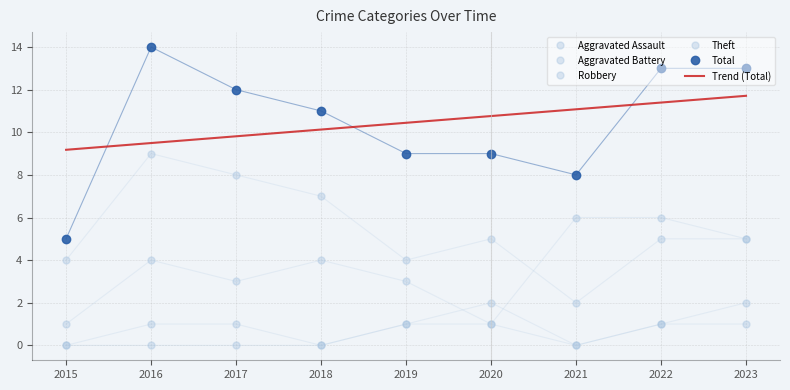

What is the sum of all Aggravated Battery values?

6